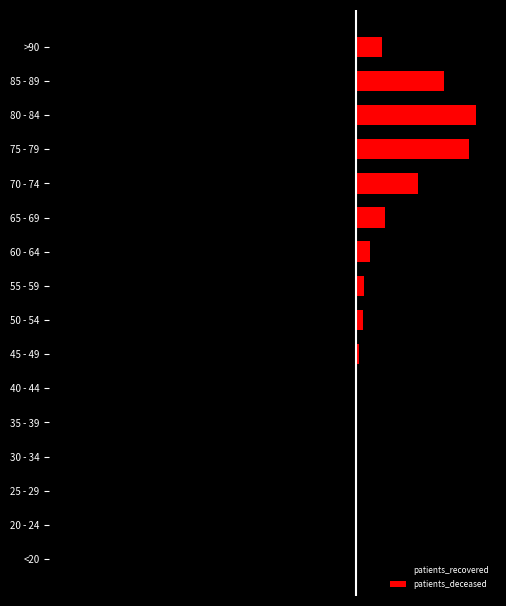

What is the difference between the second highest and minimum values in the patients_recovered series?

993